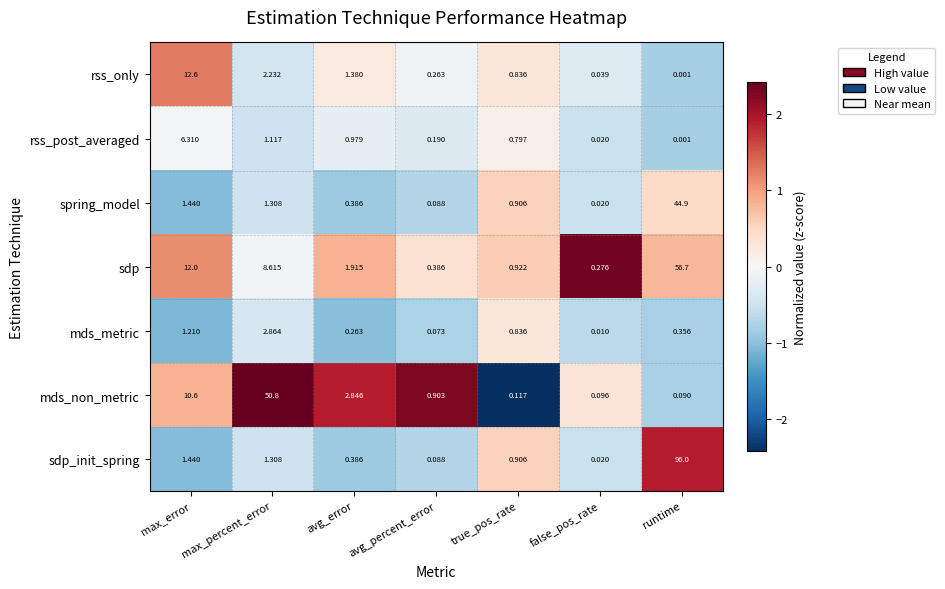

How many categories are shown in the chart?

7